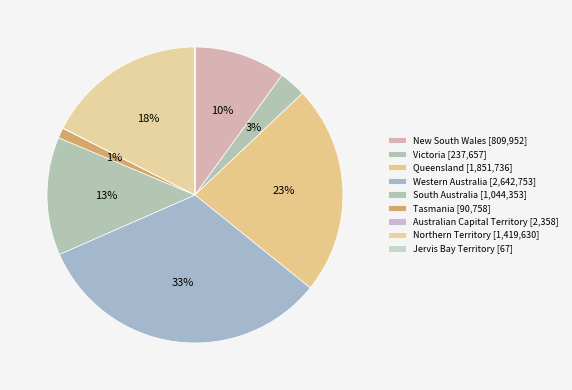

Count the number of slices in the pie.

9